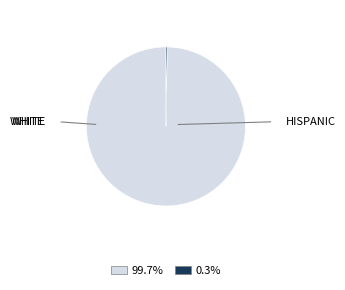

Is there a majority slice in this chart?

Yes